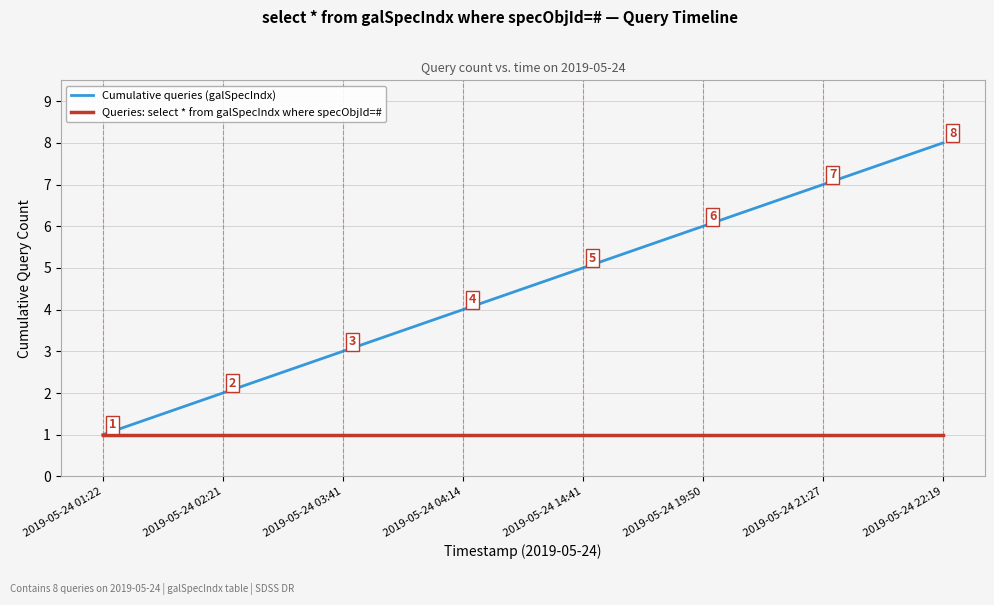

At which label is Cumulative queries (galSpecIndx) closest to 4?

2019-05-24 04:14